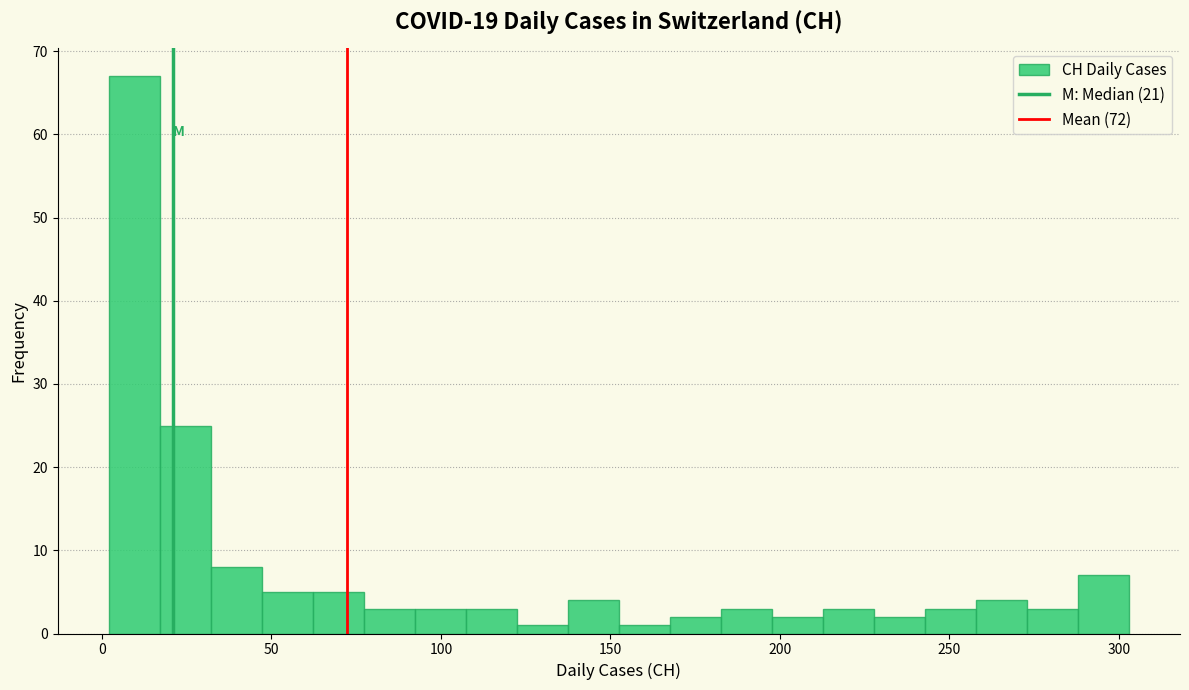

Read against the x-axis, roughly where is the centre of the tallest bar?

10